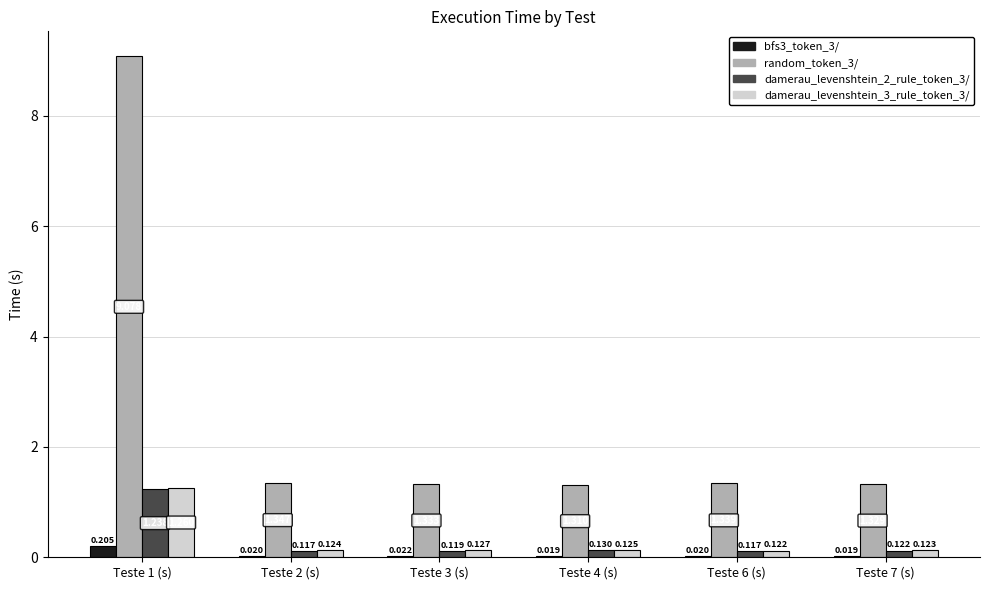

What are all the series names shown in the legend?

bfs3_token_3/, random_token_3/, damerau_levenshtein_2_rule_token_3/, damerau_levenshtein_3_rule_token_3/